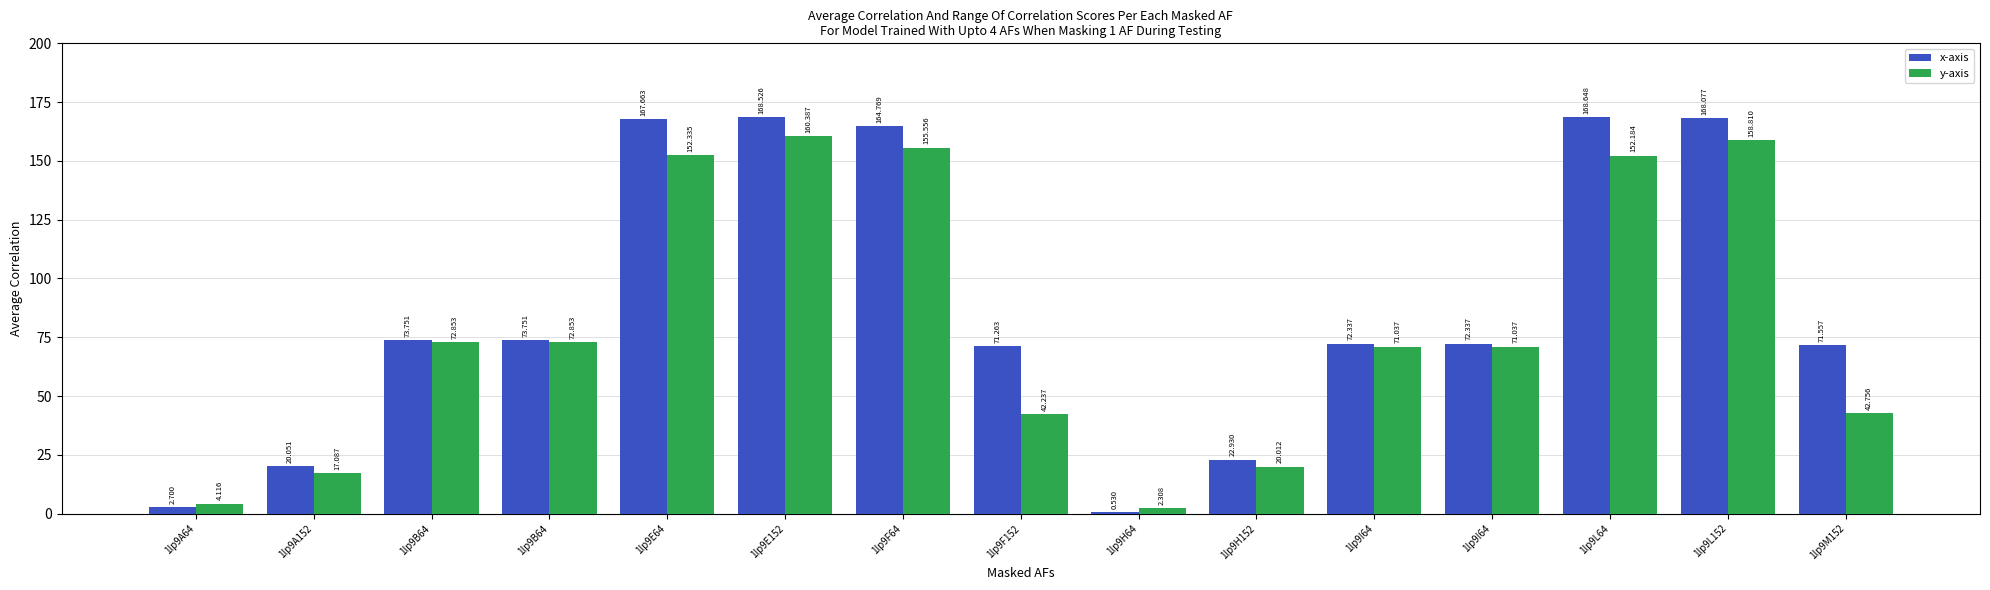

List the series in order of their overall mean, lowest first.

y-axis, x-axis